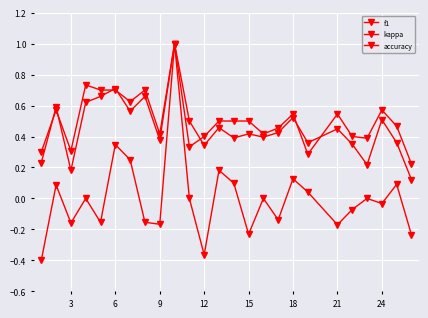

Is this an area chart (filled region under the line)?

No